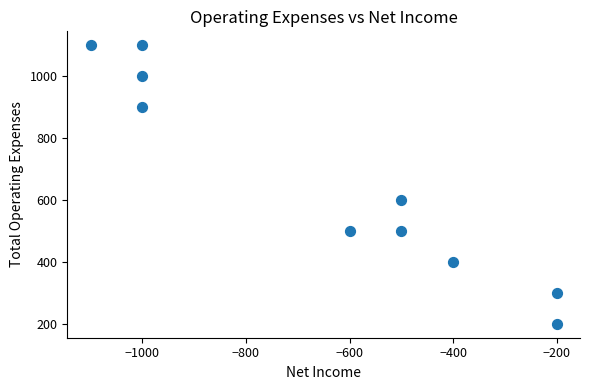

What is the range of X values (max minus min)?

900